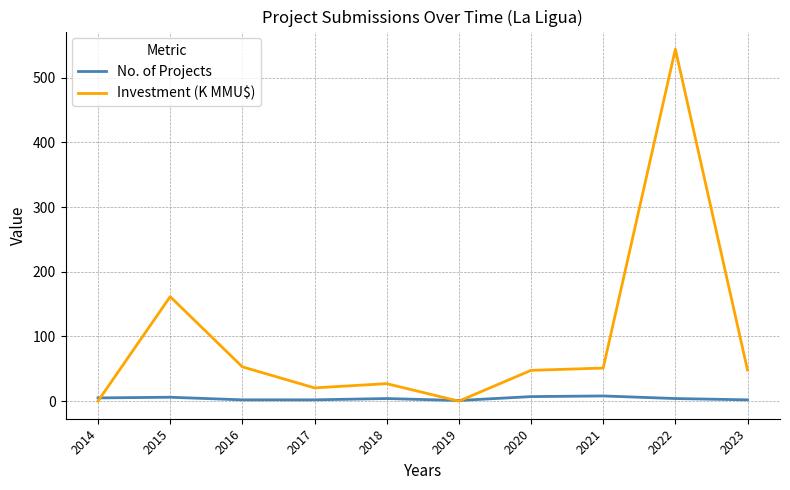

At which label is Investment (K MMU$) closest to 272?

2015